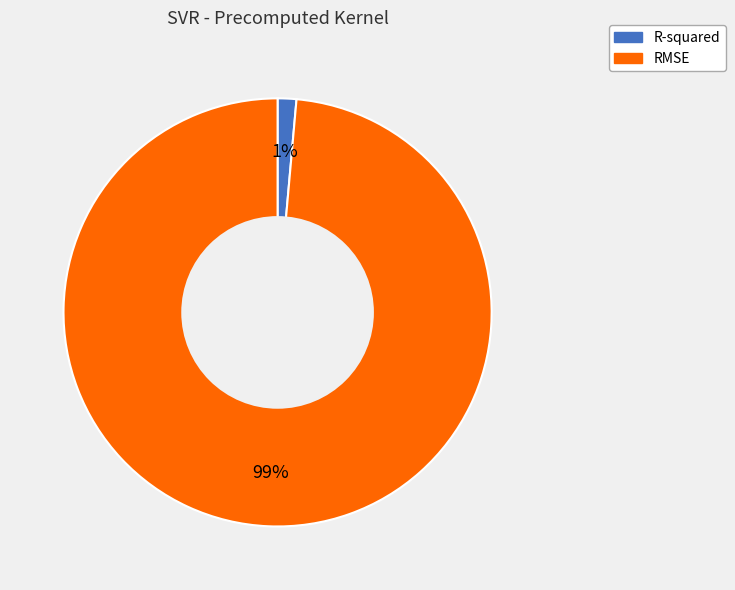

To the nearest percent, what portion does R-squared represent?

1%